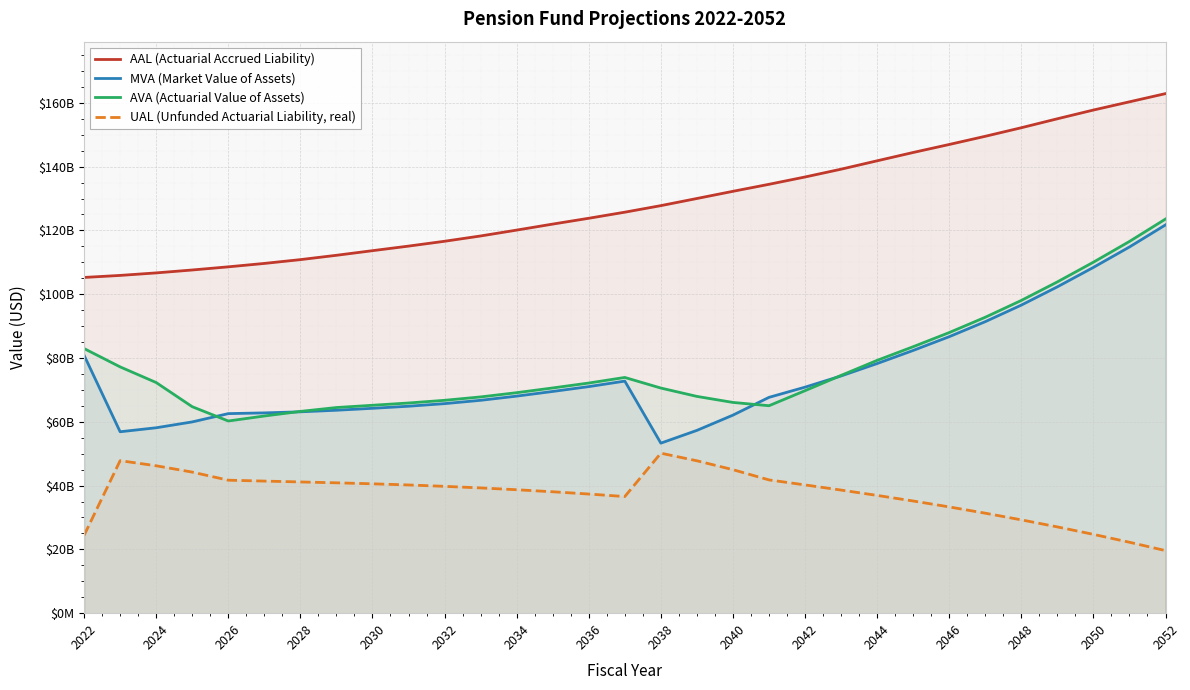

Which series has the widest spread of values?

MVA (Market Value of Assets)